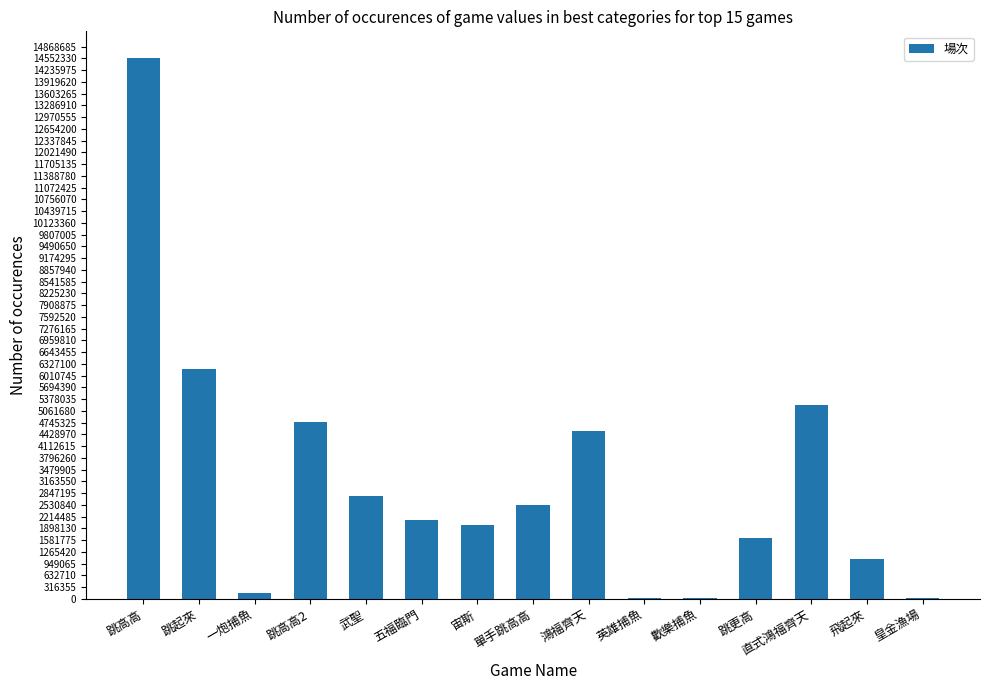

Approximately how many times larger is the value at 鴻福齊天 compared to 皇金漁場?

123.1